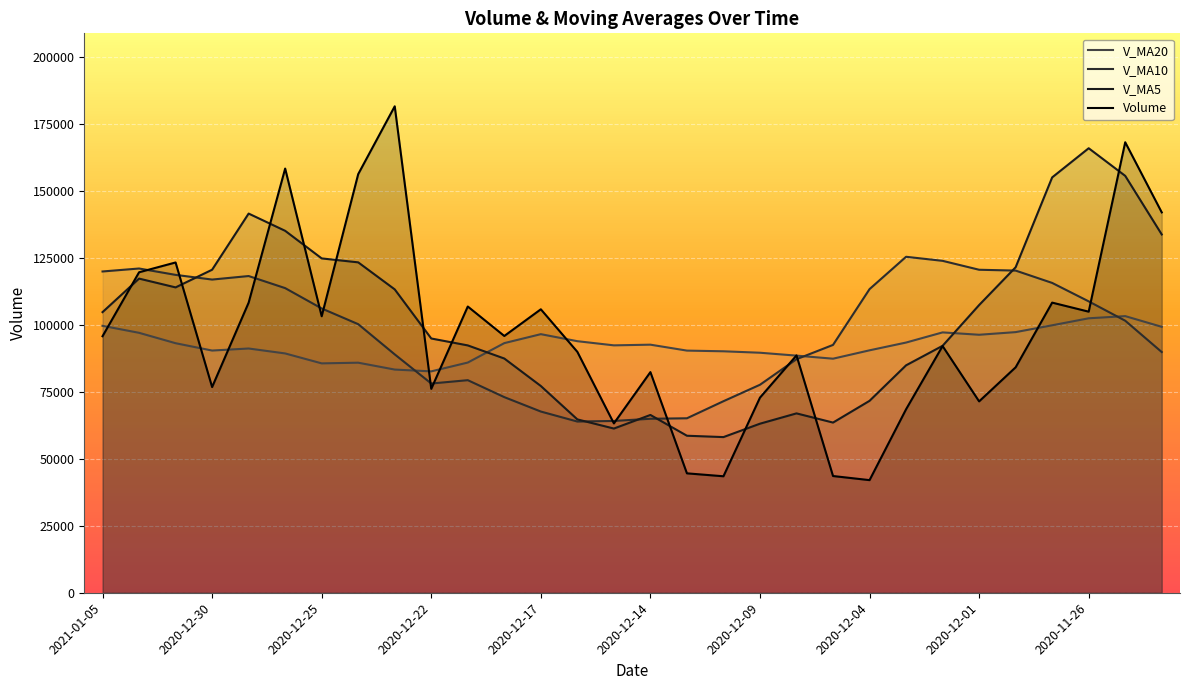

What is the sum of all volume values?

2916983.6